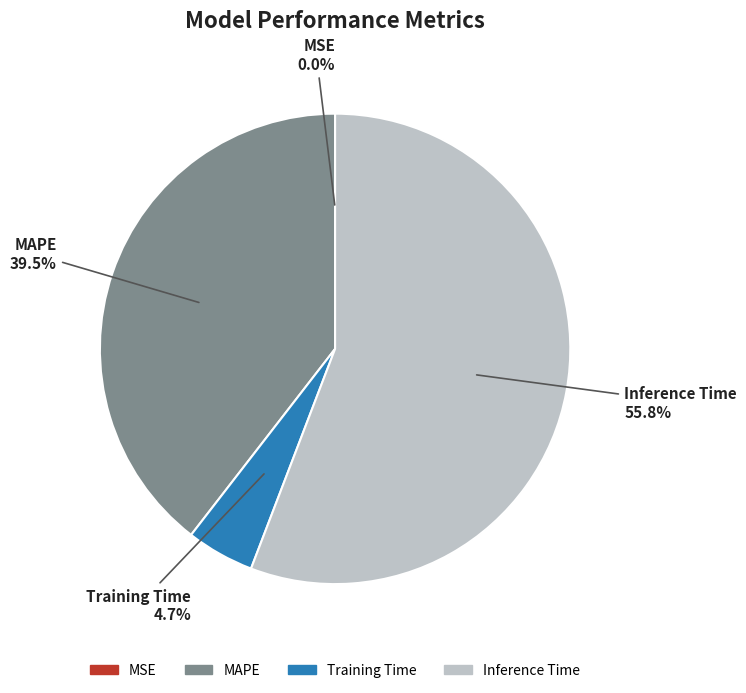

Which slice is the largest?

Inference Time